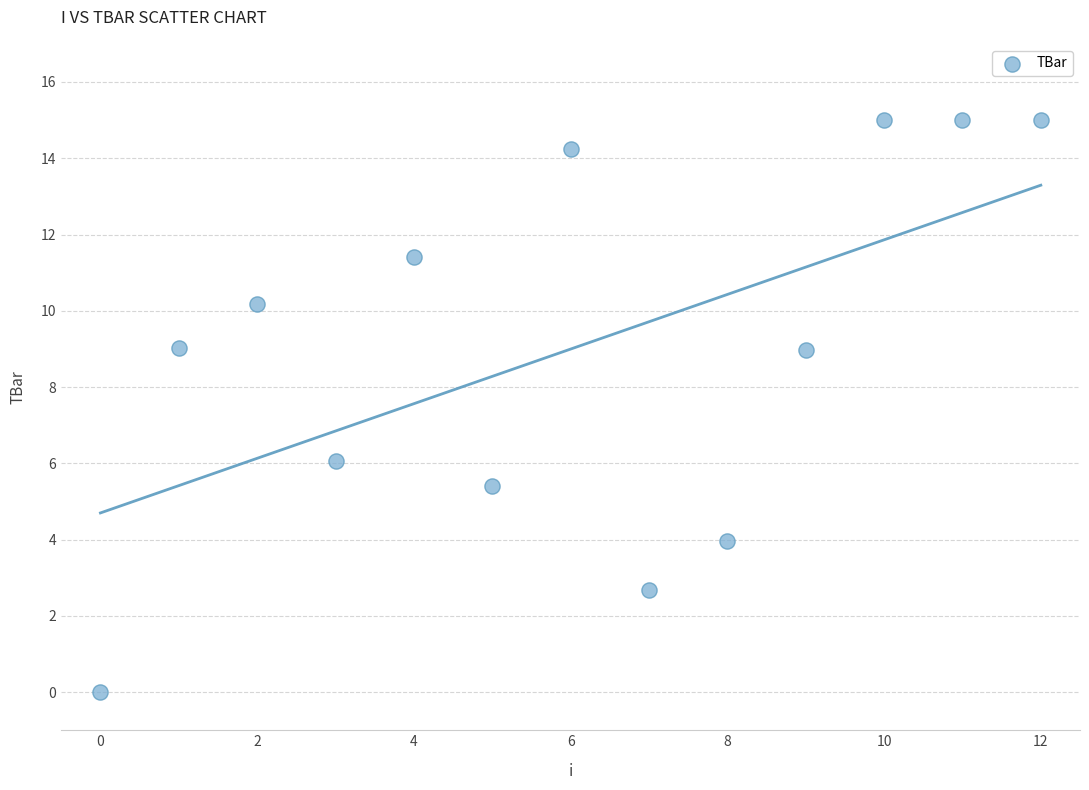

What is the range of Y values (max minus min)?

15.0